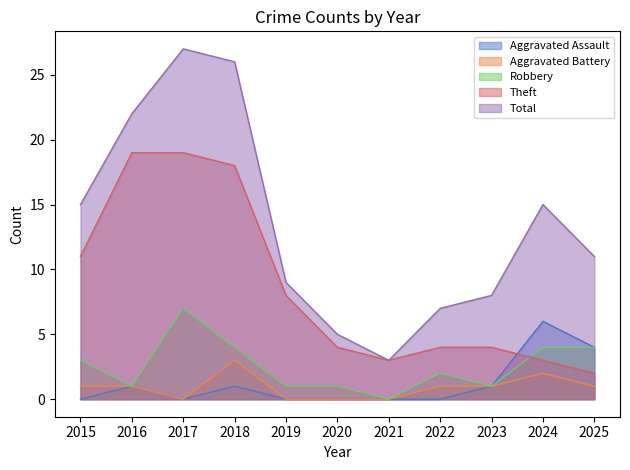

Which series has the widest spread of values?

Total